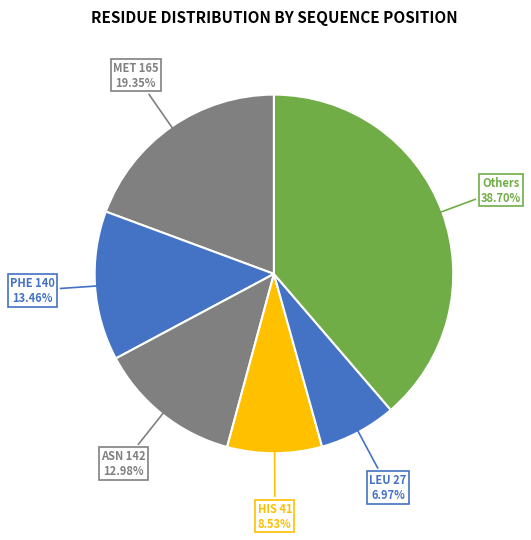

What is the ratio of the value at Others 38.70% to the value at LEU 27 6.97%?

5.6